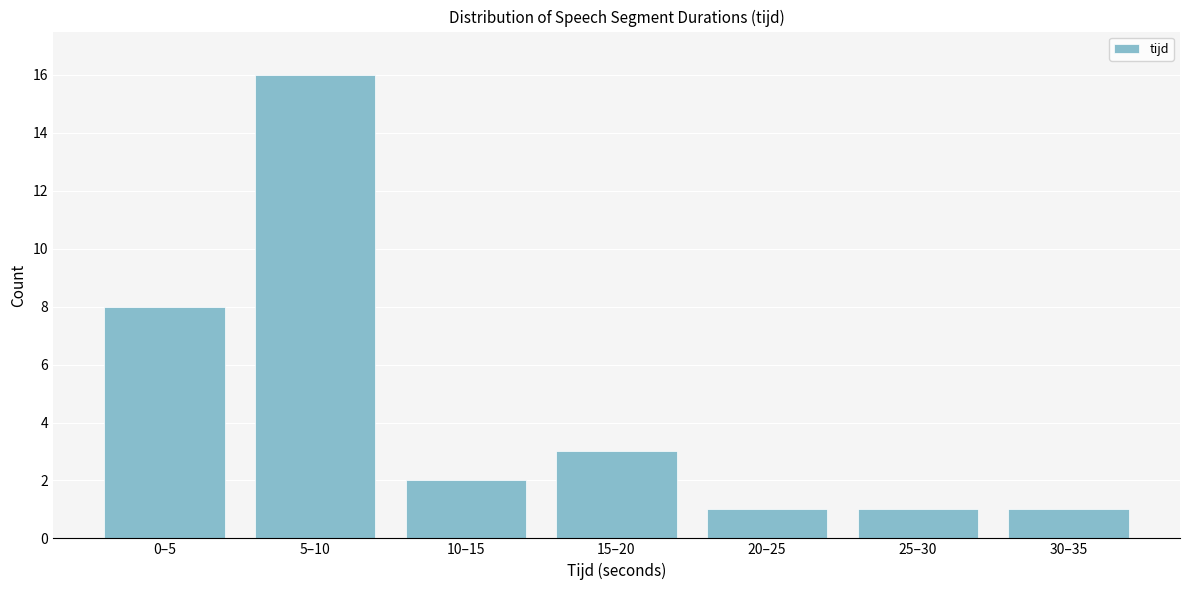

Reading right to left, what are all the values shown in this chart?

30–35=1	25–30=1	20–25=1	15–20=3	10–15=2	5–10=16	0–5=8